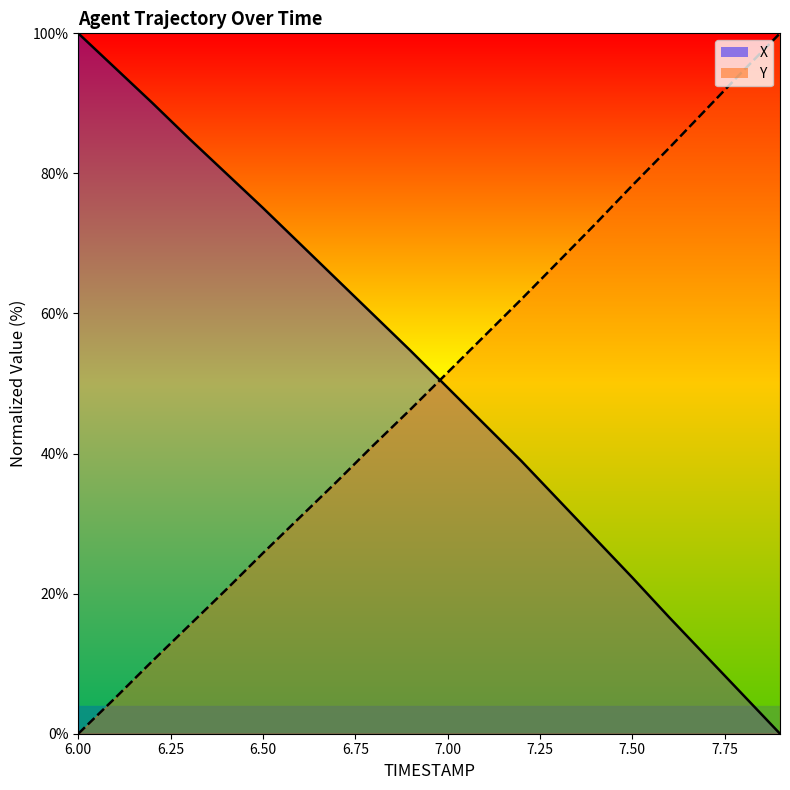

What is the label of the 20th point from the right?

6.0